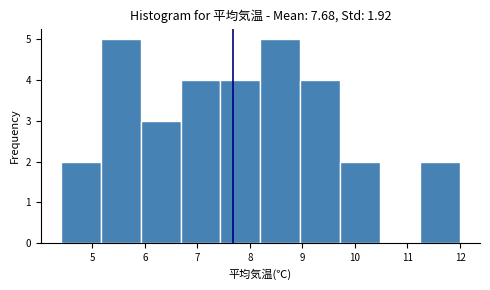

What is the height of the bar covering 5.92 to 6.68 on the x-axis? Neither the bar edges nor the heights are printed on the chart, so give them approximately, as read against the axes.

3